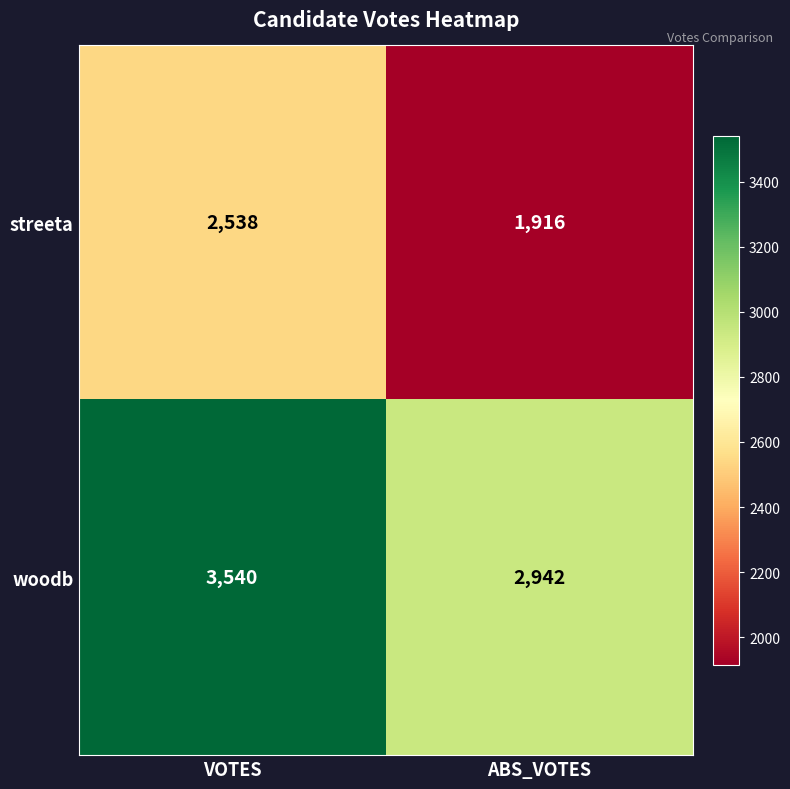

What is the difference between the highest and lowest values at ABS_VOTES?

1026